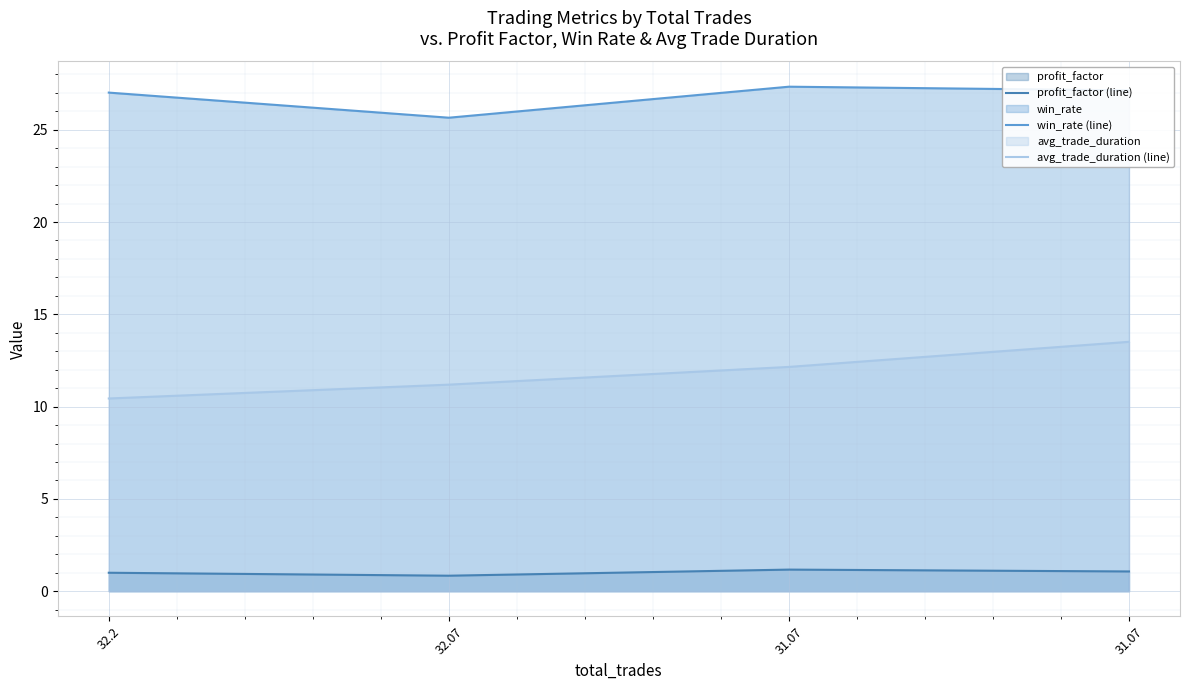

Is the value of win_rate (line) at 32.2 greater than the value of avg_trade_duration (line) at 31.07?

Yes